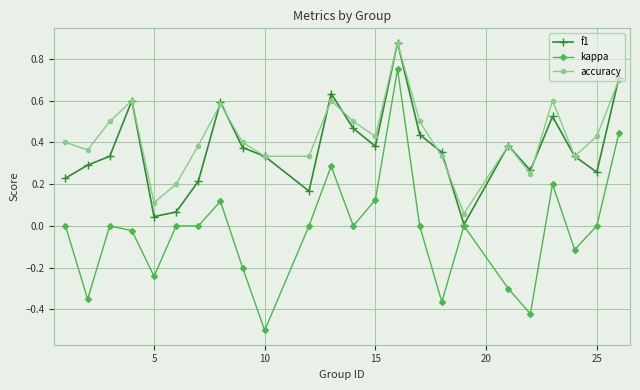

In f1, how many points are lower than both neighbors (excluding endpoints)?

6